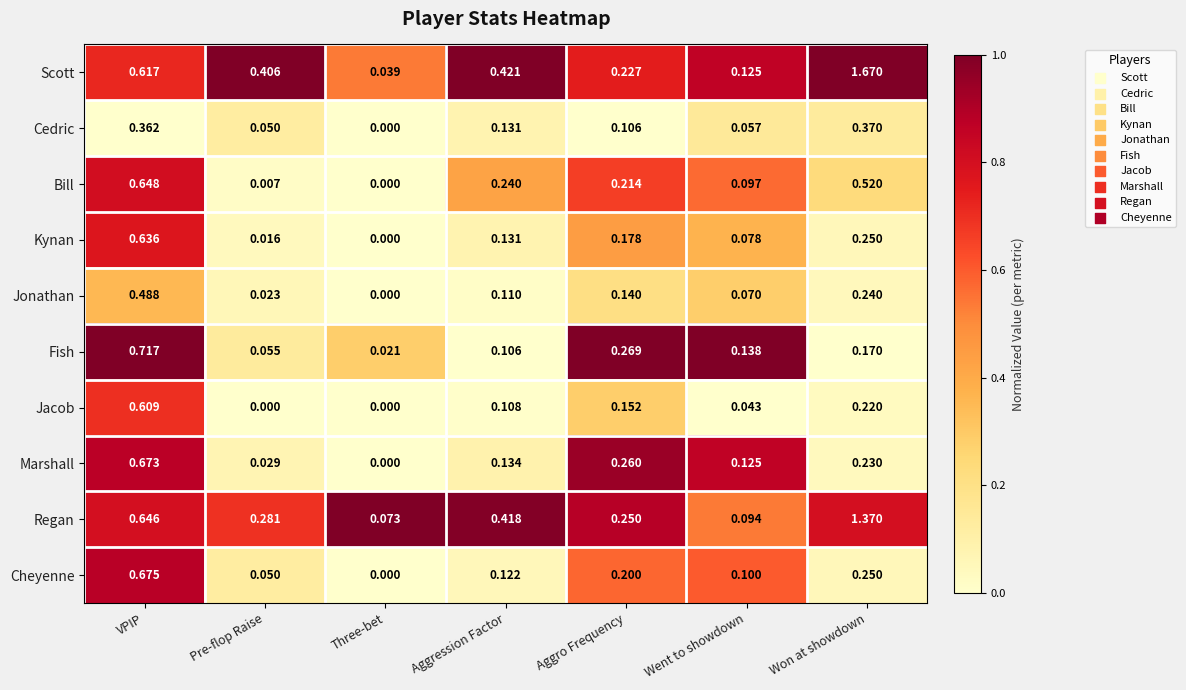

List the labels in order of Bill value, smallest first.

Three-bet, Pre-flop Raise, Went to showdown, Aggro Frequency, Aggression Factor, Won at showdown, VPIP